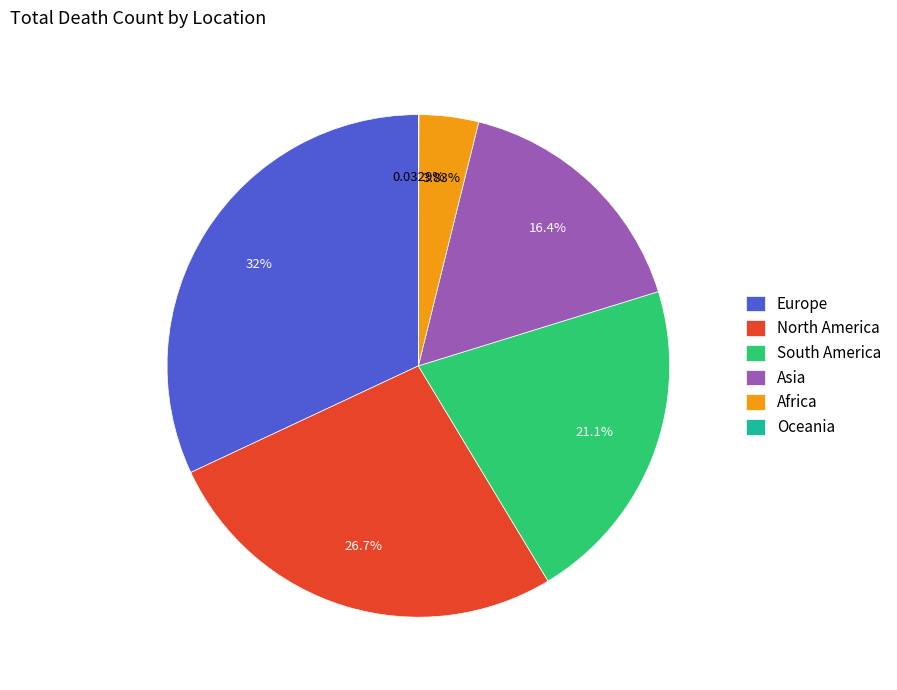

Which category has the biggest portion of the pie?

Europe